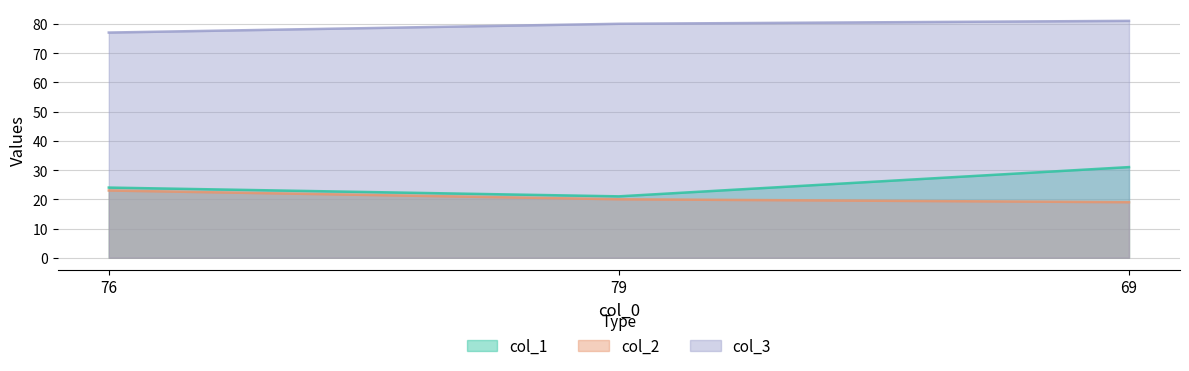

Does the chart display data point markers on the line(s)?

No